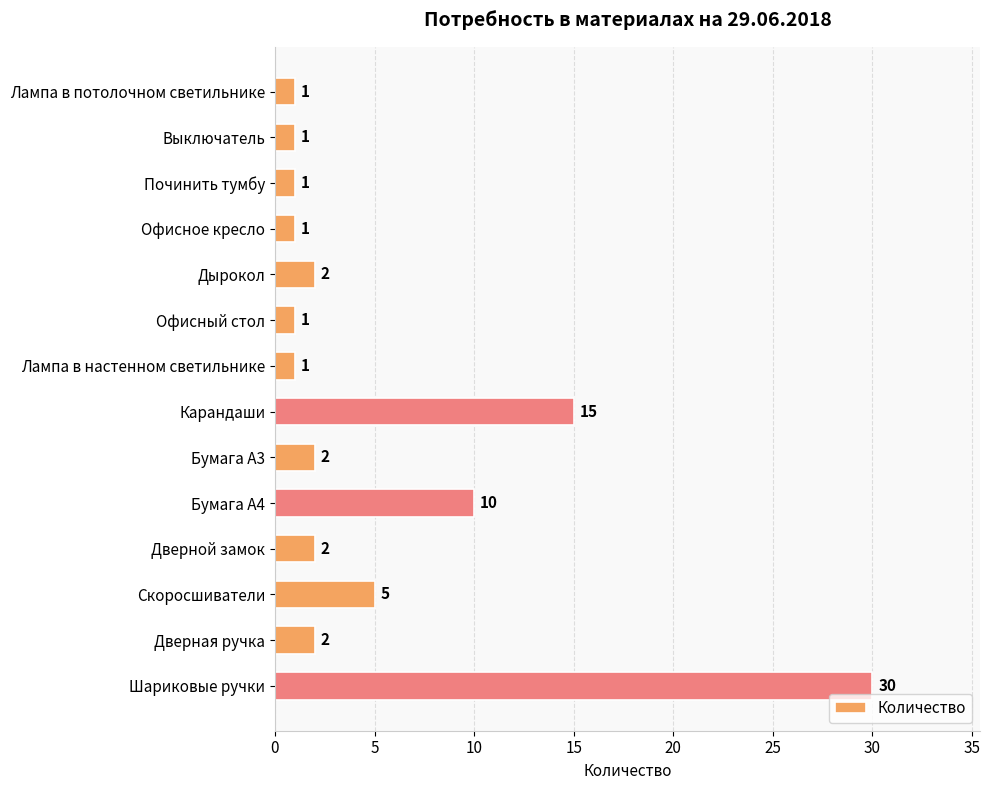

How many bars are there in total?

14